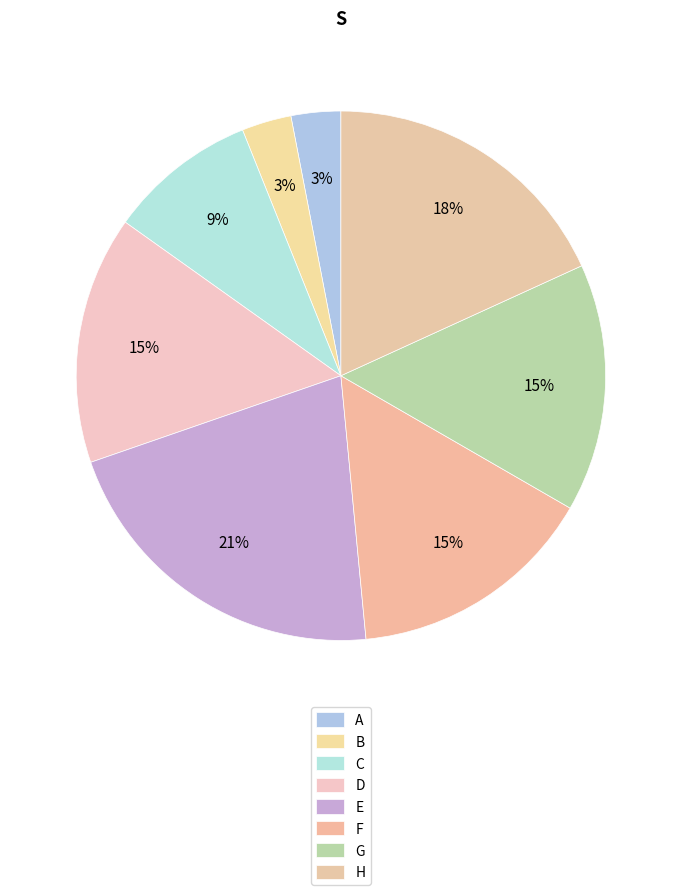

How many slices are in this pie chart?

8